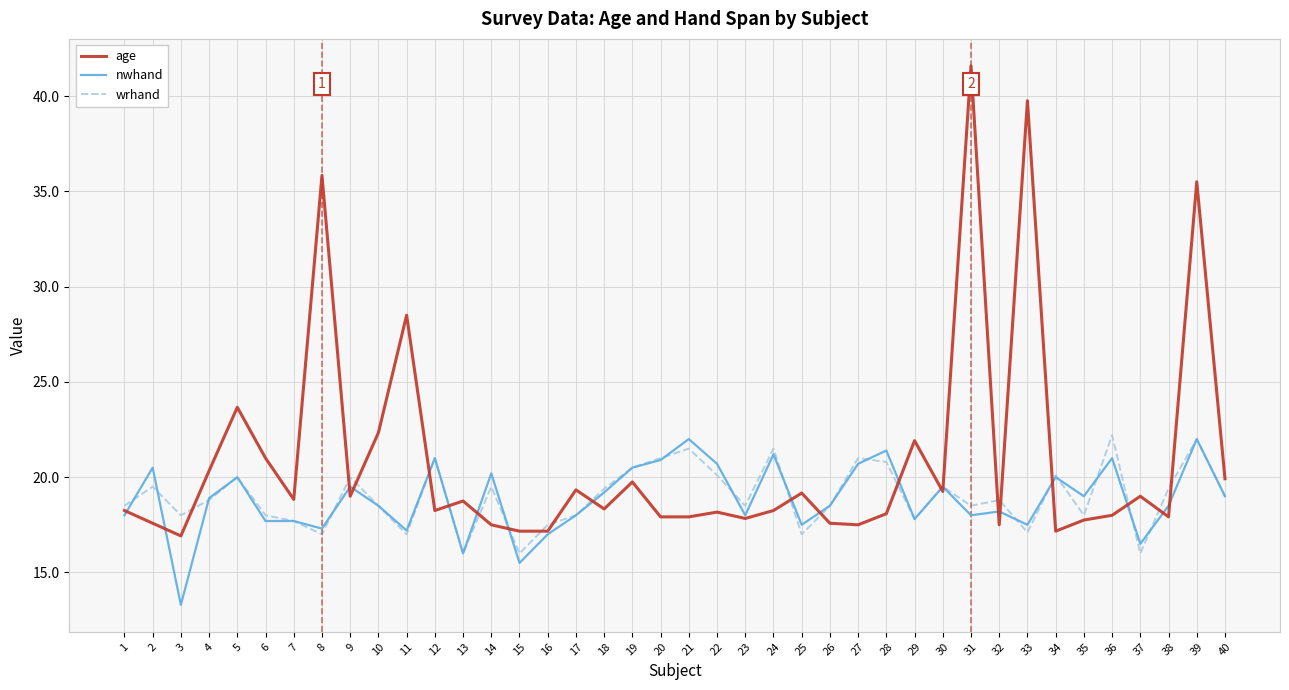

What is the spread (max minus min) of values at 16?

0.5